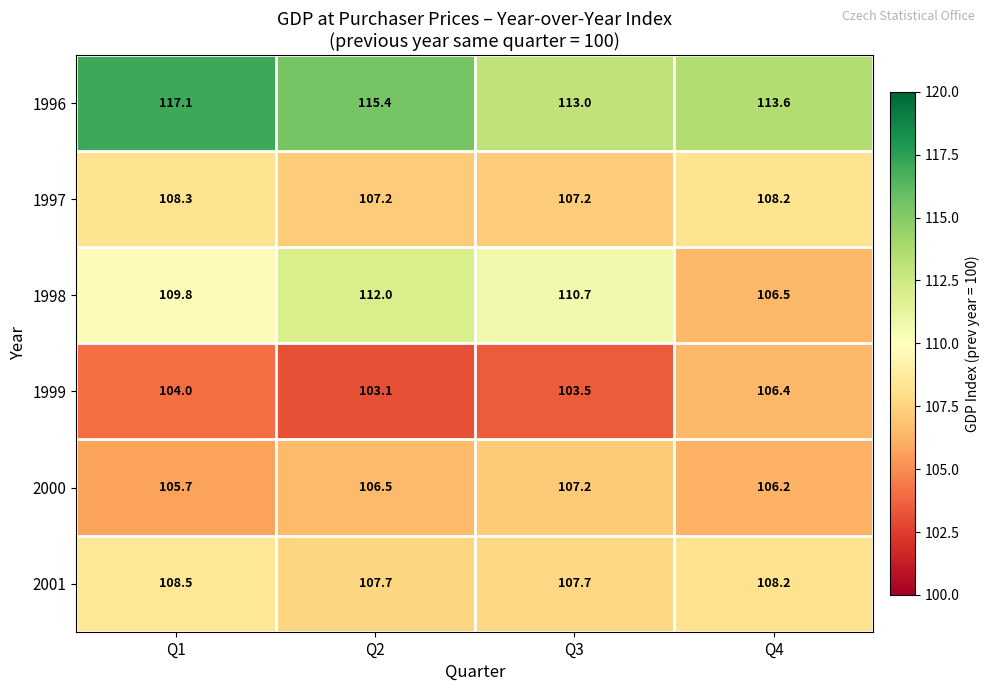

Which series has the largest total across all categories?

1996